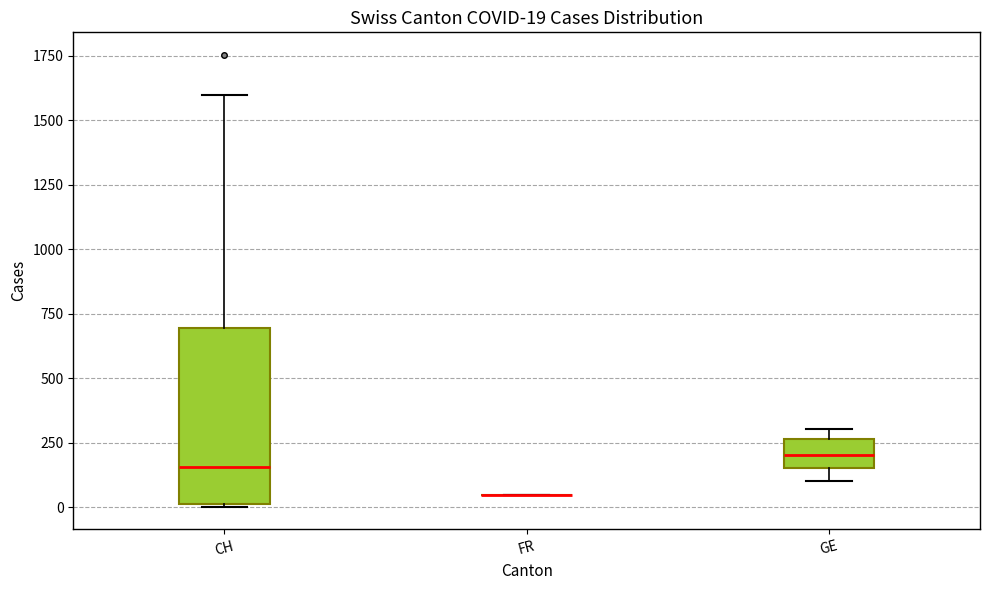

Comparing the boxes themselves (not the whiskers), which one is the tallest?

CH